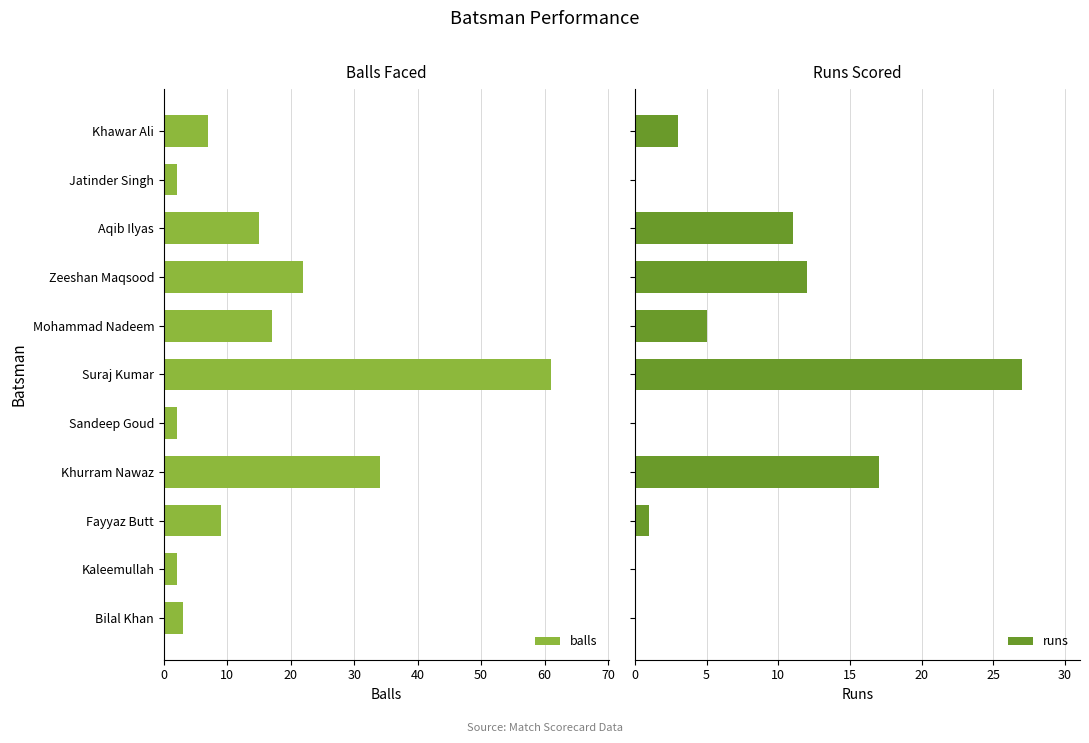

How many series are shown in this chart?

2